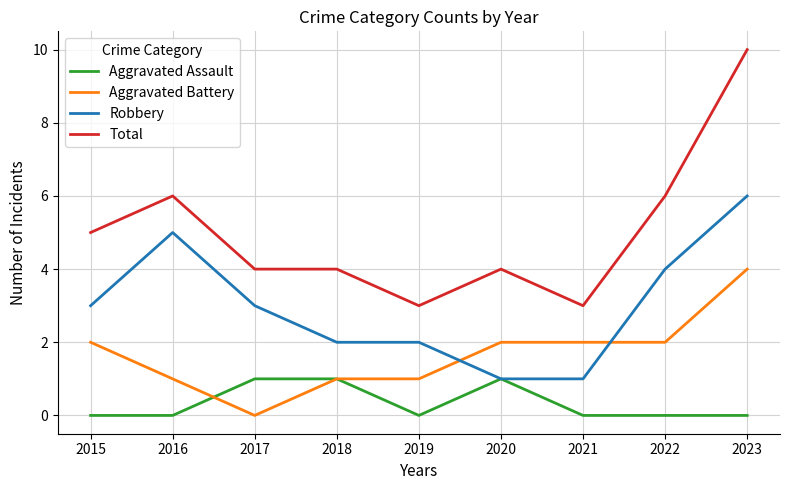

Which series has the widest spread of values?

Total